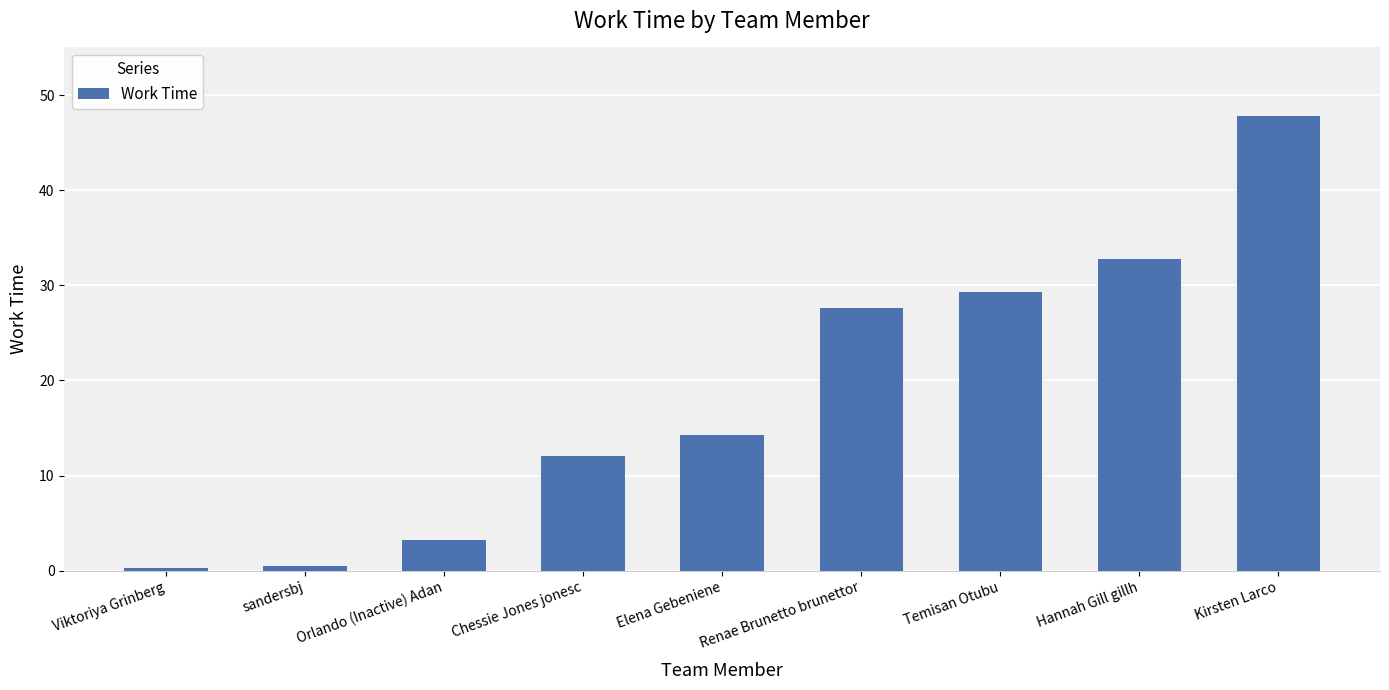

What is the label of the 6th bar from the right?

Chessie Jones jonesc